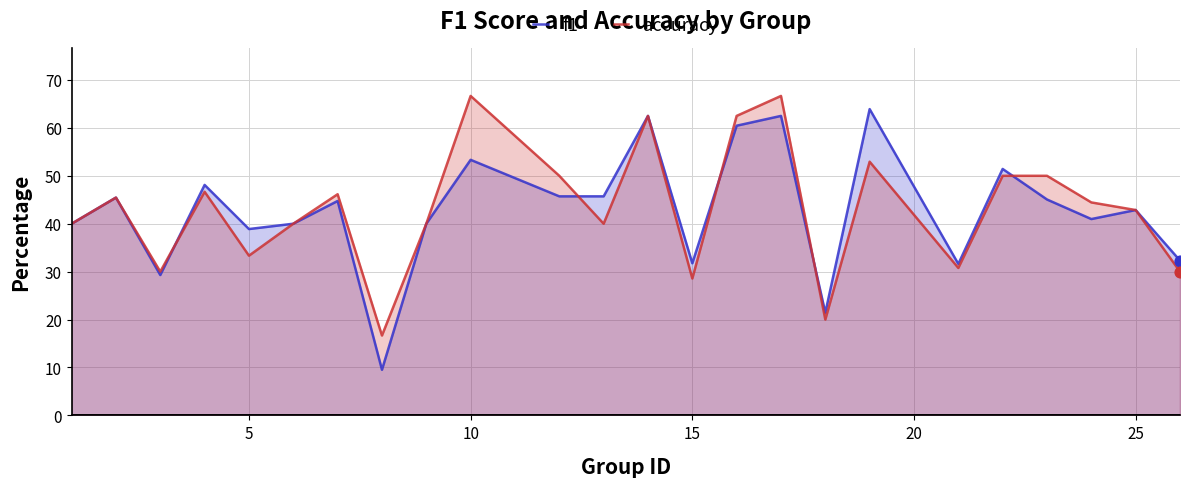

Which series has the largest total across all categories?

accuracy